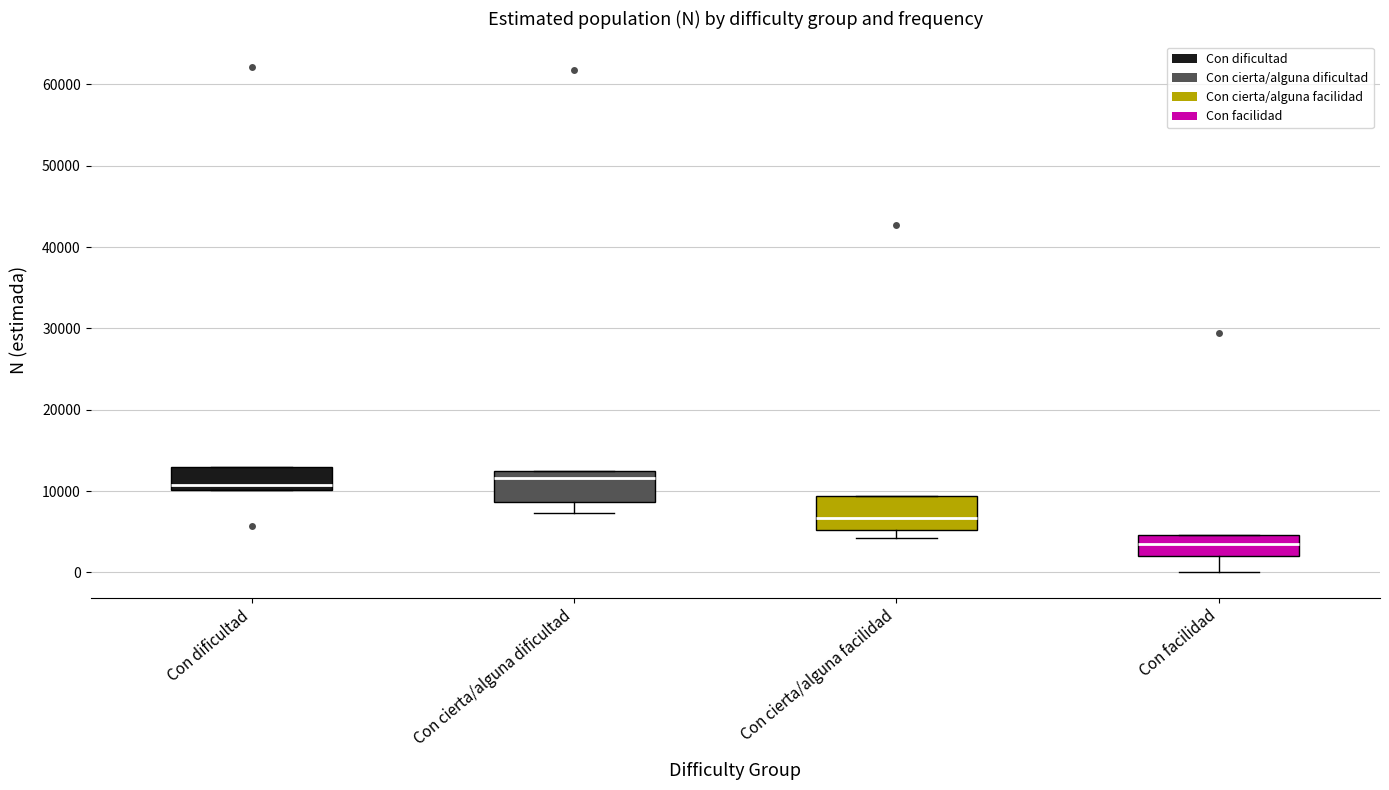

Reading left to right, transcribe this box plot: for each box, give where its median line is, the range the box spans, and where its two whiskers end, as read against the y-axis. The values are not printed on the chart, so give them approximately, as read against the axis.

Con dificultad: median 11000, box 10000 to 13000, whiskers 10000 to 13000
Con cierta/alguna dificultad: median 12000, box 9000 to 13000, whiskers 7000 to 13000
Con cierta/alguna facilidad: median 7000, box 5000 to 9000, whiskers 4000 to 9000
Con facilidad: median 3000, box 2000 to 5000, whiskers 0 to 5000